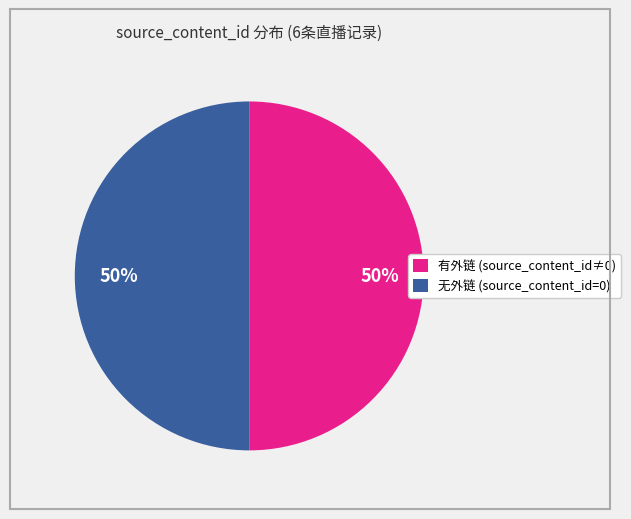

Do 有外链 (source_content_id≠0) and 无外链 (source_content_id=0) together represent more than half of the pie?

Yes